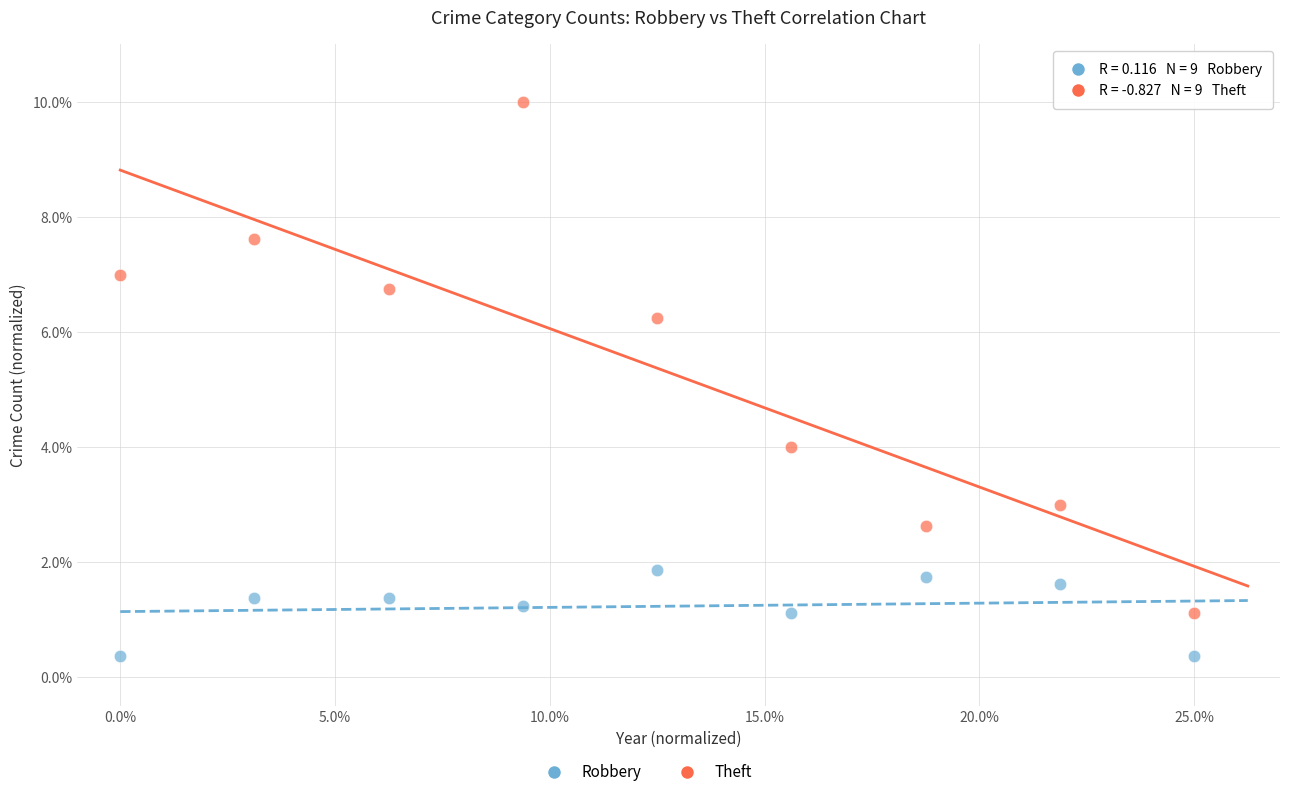

Across all series, what Y value is closest to 5?

4.0